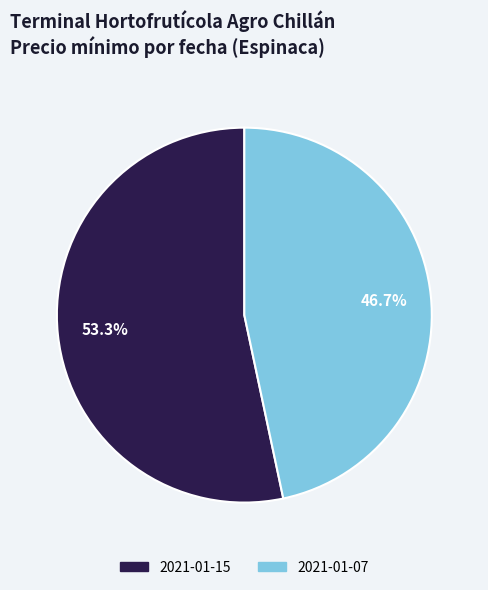

Combined, do 2021-01-07 and 2021-01-15 account for over 50%?

Yes